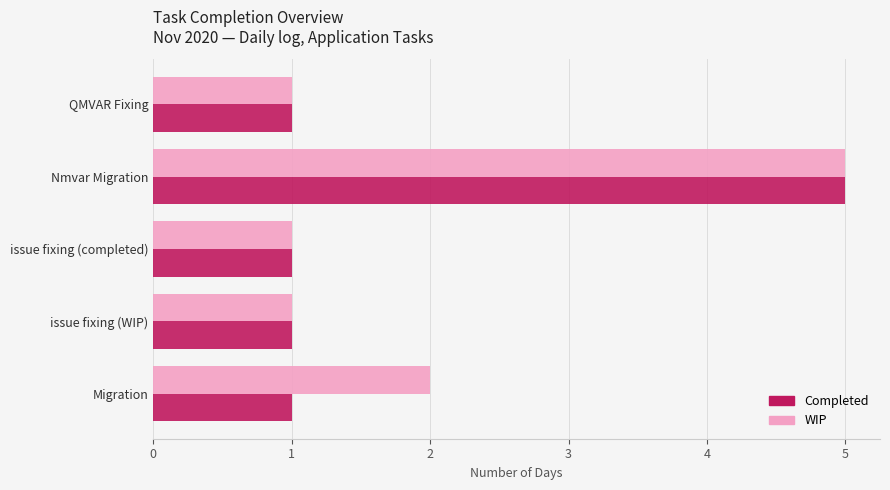

True or false: WIP has a value of 2 at Migration.

True